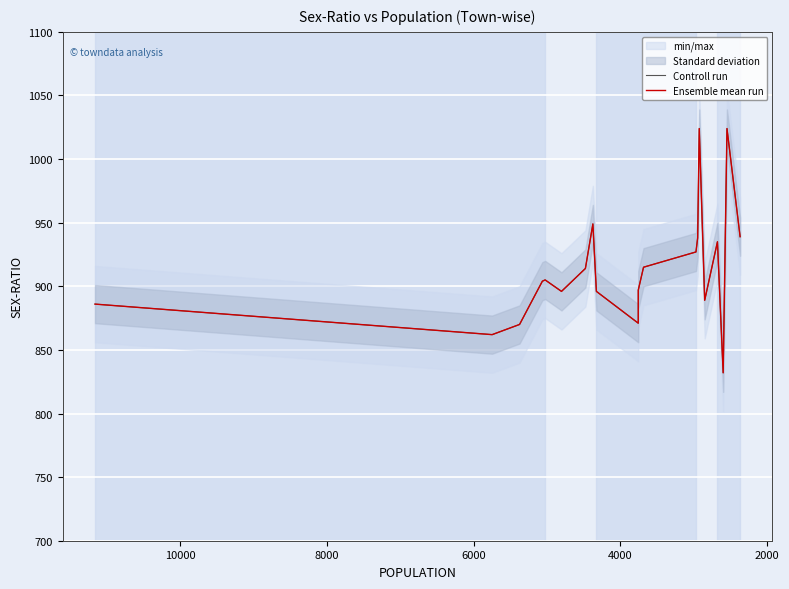

What is the sum of all Ensemble mean run values?

18273